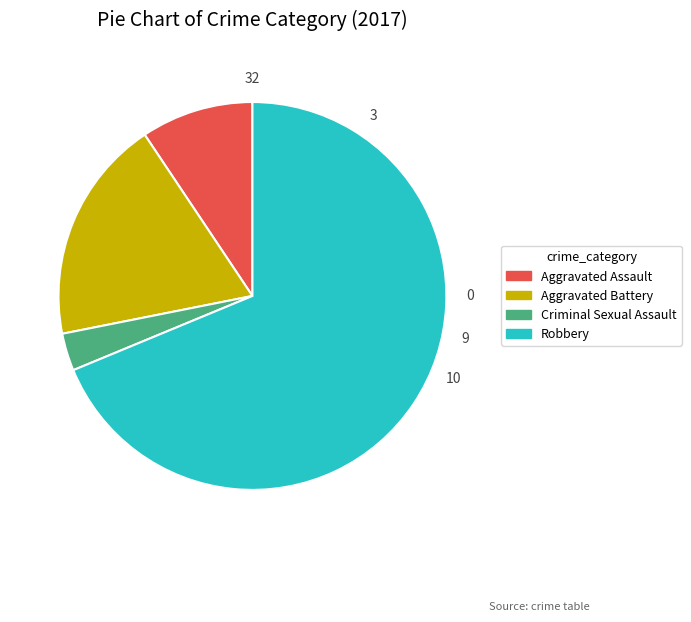

What is the ratio of the value at Criminal Sexual Assault to the value at Aggravated Assault?

0.3